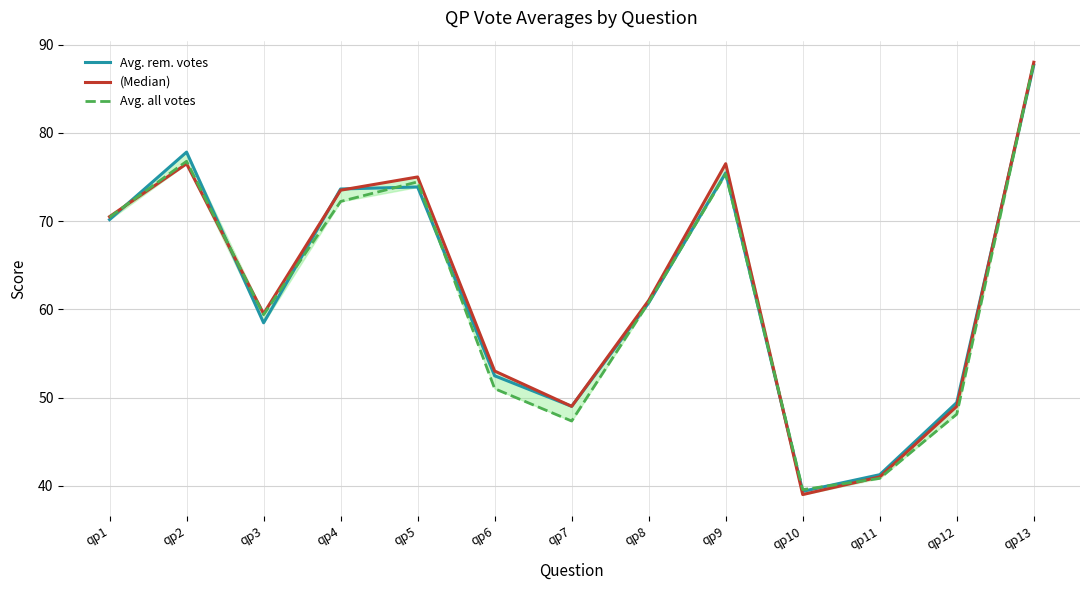

At which label does Avg. all votes reach its minimum?

qp10